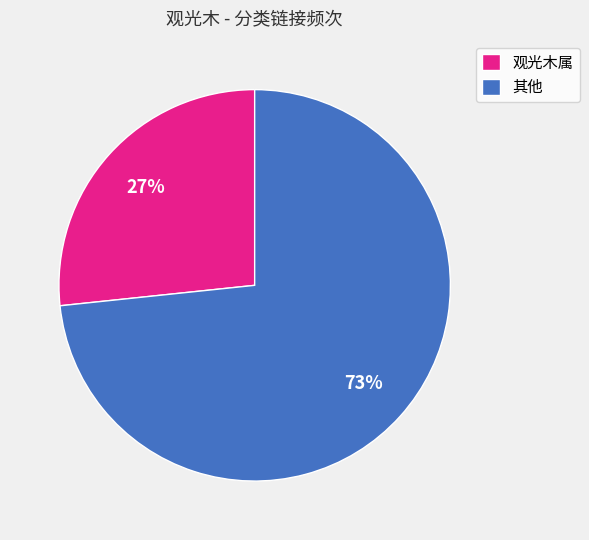

How many slices are in this pie chart?

2